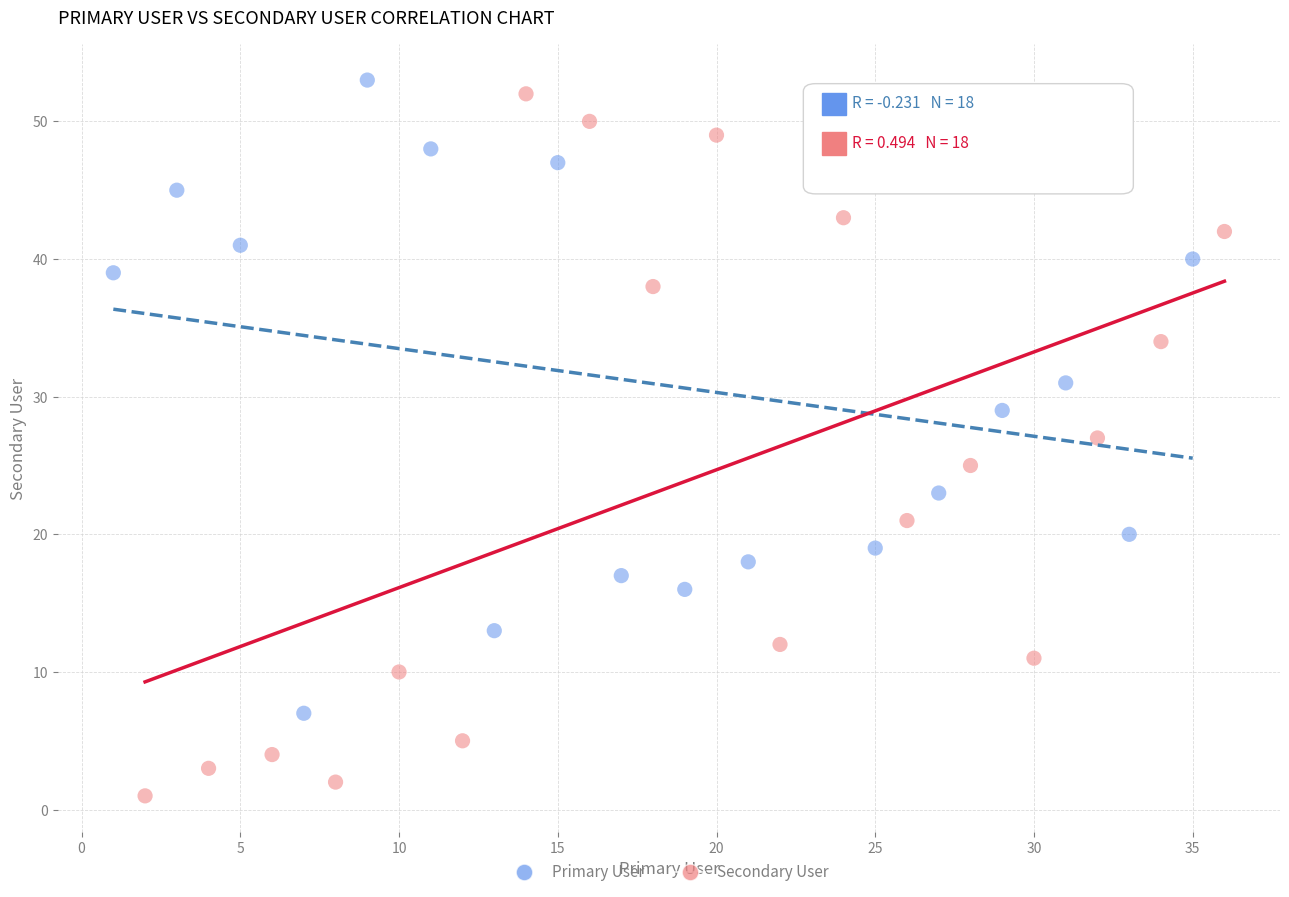

Which series contains the lowest Y value?

Secondary User